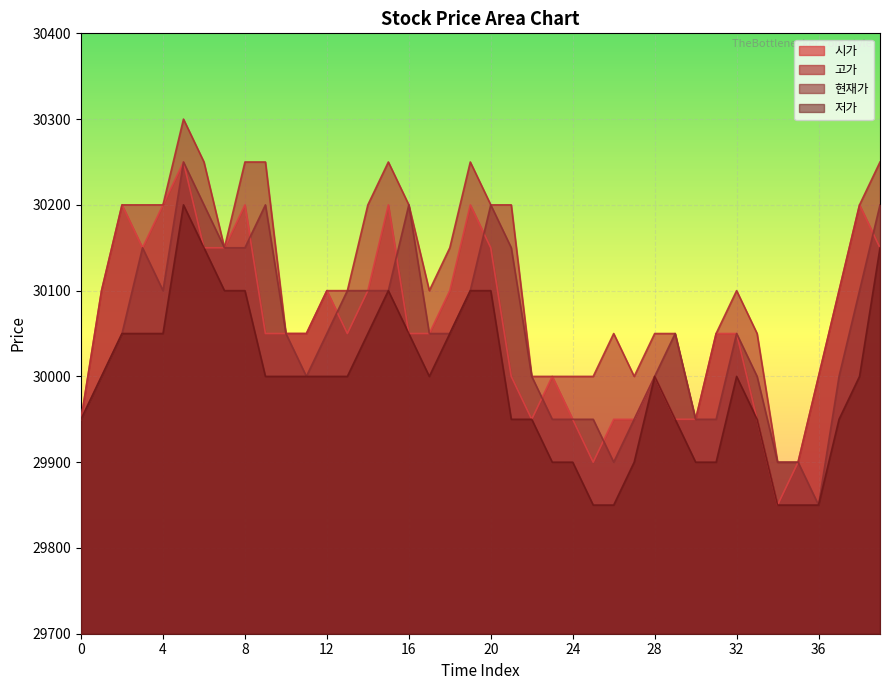

At which category is the sum across all series the highest?

5